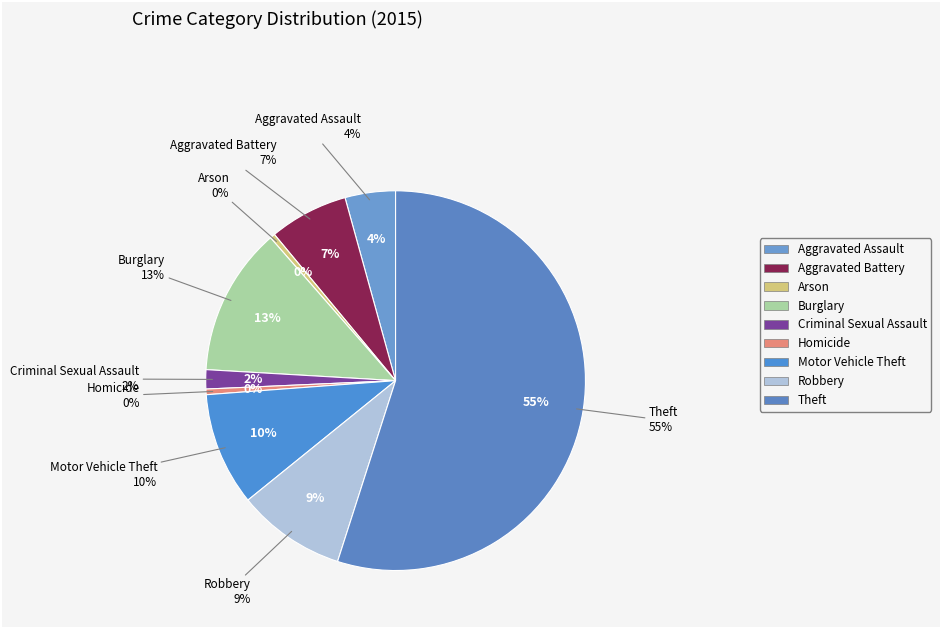

The Theft slice represents 42% of the pie. True or false?

False